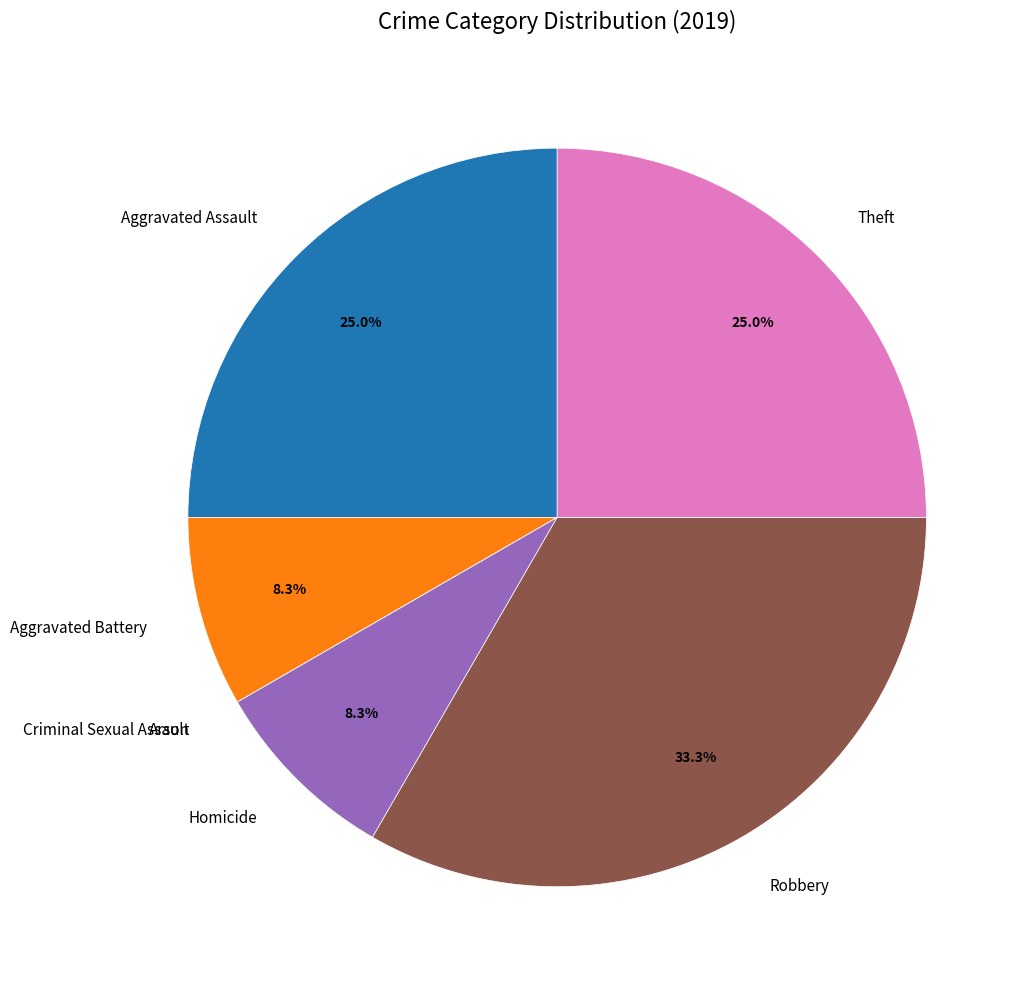

Is Homicide the majority of the pie?

No